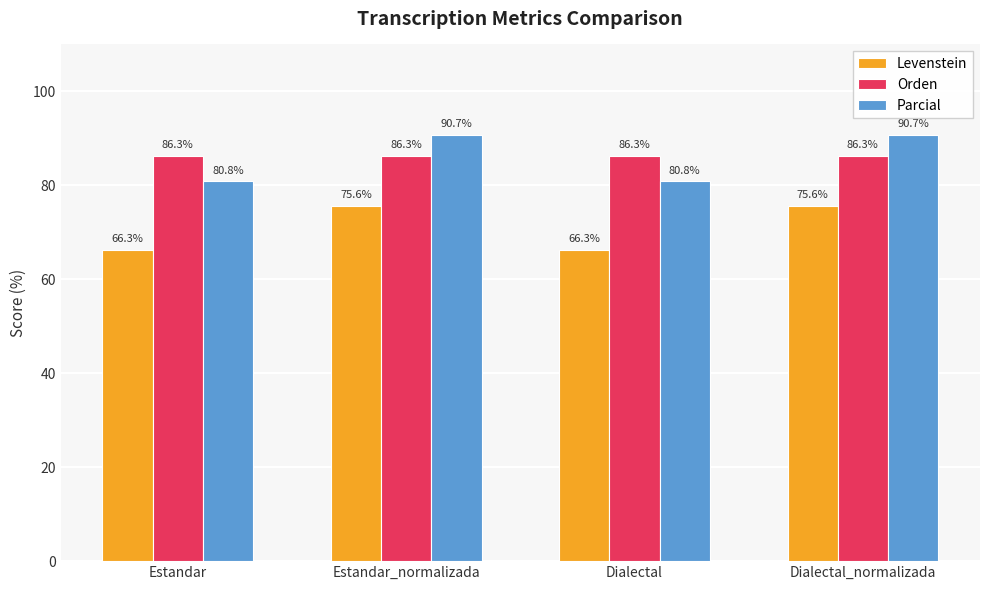

Reading right to left, transcribe all the data shown in this chart.

Levenstein: 75.6	66.3	75.6	66.3
Orden: 86.3	86.3	86.3	86.3
Parcial: 90.7	80.8	90.7	80.8